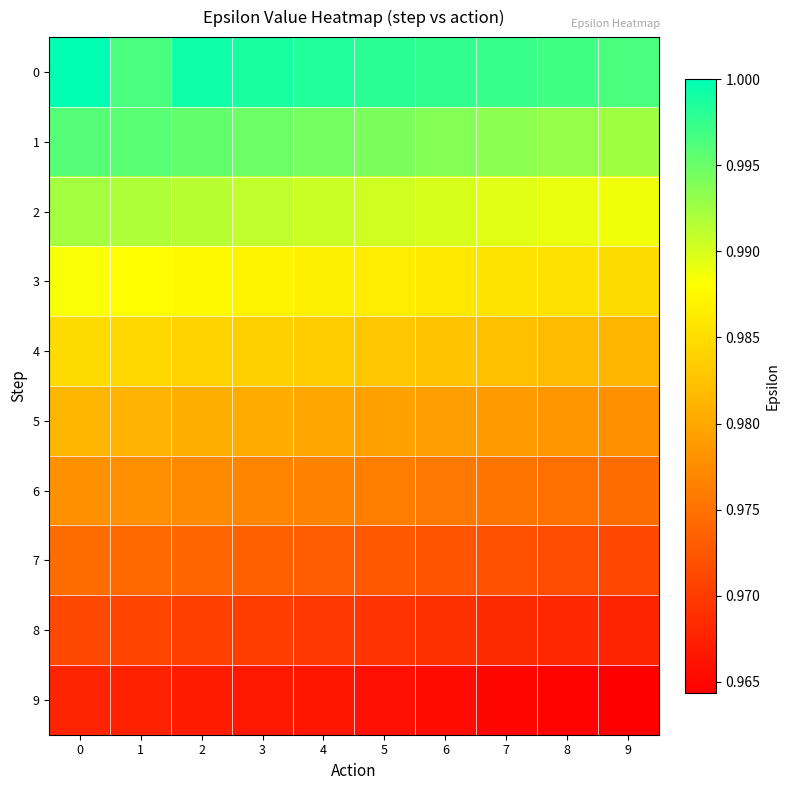

Reading left to right, transcribe all the data shown in this chart.

0: 0=1.0	1=1.0	2=1.0	3=1.0	4=1.0	5=1.0	6=1.0	7=1.0	8=1.0	9=1.0
1: 0=1.0	1=1.0	2=1.0	3=1.0	4=1.0	5=1.0	6=1.0	7=1.0	8=1.0	9=1.0
2: 0=1.0	1=1.0	2=1.0	3=1.0	4=1.0	5=1.0	6=1.0	7=1.0	8=1.0	9=1.0
3: 0=1.0	1=1.0	2=1.0	3=1.0	4=1.0	5=1.0	6=1.0	7=1.0	8=1.0	9=1.0
4: 0=1.0	1=1.0	2=1.0	3=1.0	4=1.0	5=1.0	6=1.0	7=1.0	8=1.0	9=1.0
5: 0=1.0	1=1.0	2=1.0	3=1.0	4=1.0	5=1.0	6=1.0	7=1.0	8=1.0	9=1.0
6: 0=1.0	1=1.0	2=1.0	3=1.0	4=1.0	5=1.0	6=1.0	7=1.0	8=1.0	9=1.0
7: 0=1.0	1=1.0	2=1.0	3=1.0	4=1.0	5=1.0	6=1.0	7=1.0	8=1.0	9=1.0
8: 0=1.0	1=1.0	2=1.0	3=1.0	4=1.0	5=1.0	6=1.0	7=1.0	8=1.0	9=1.0
9: 0=1.0	1=1.0	2=1.0	3=1.0	4=1.0	5=1.0	6=1.0	7=1.0	8=1.0	9=1.0